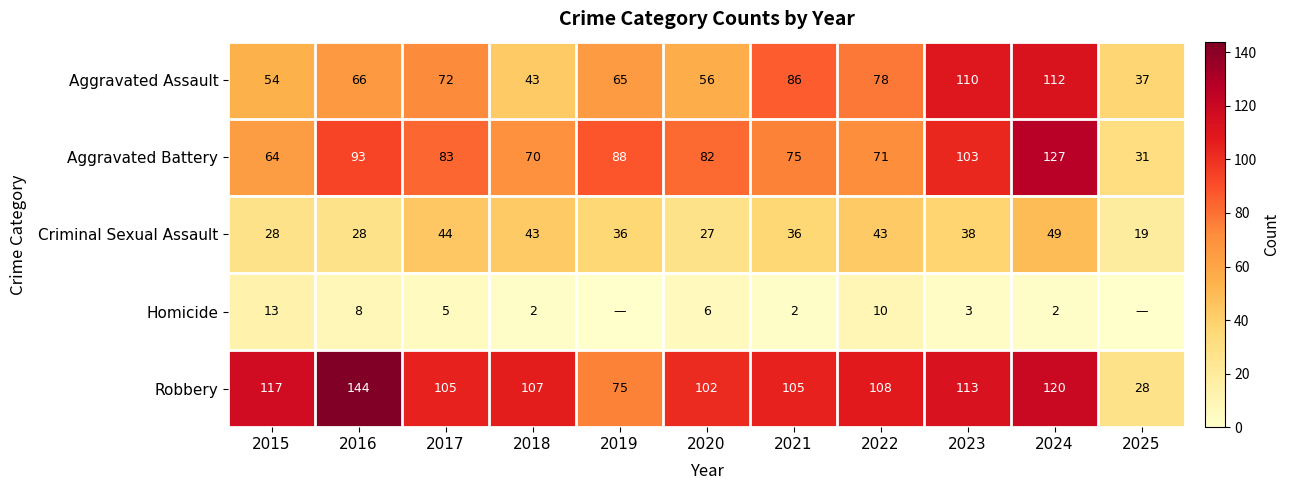

What is the difference between the Criminal Sexual Assault values at 2018 and 2016?

15